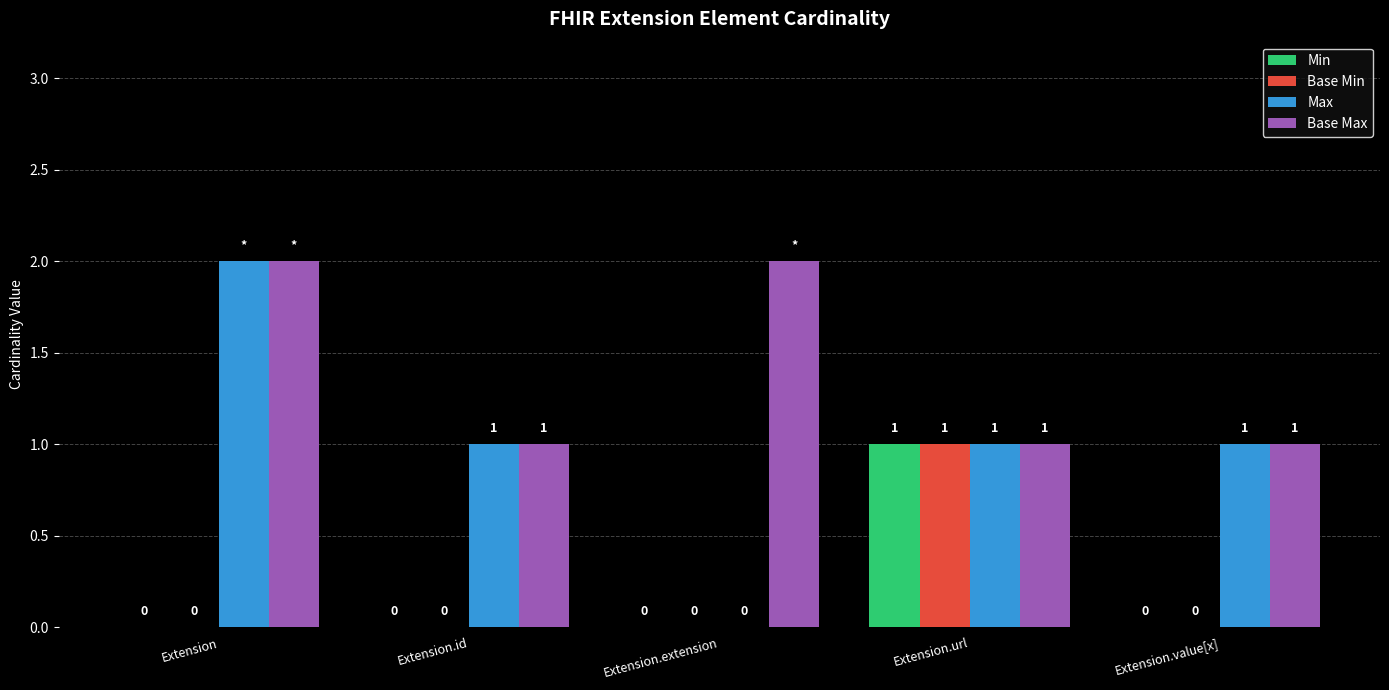

What is the sum of all Base Max values?

7